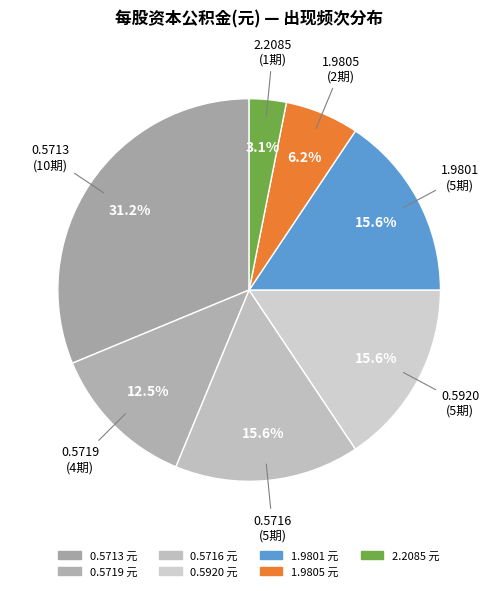

Is there any slice that represents more than half of the pie?

No